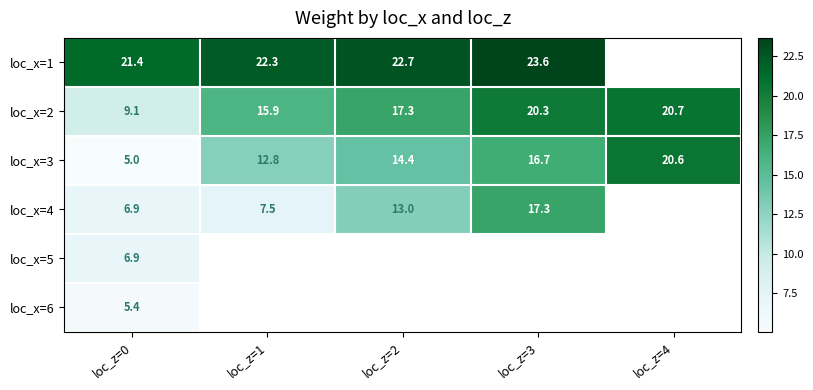

The value of loc_x=4 at loc_z=2 is 4.1. True or false?

False